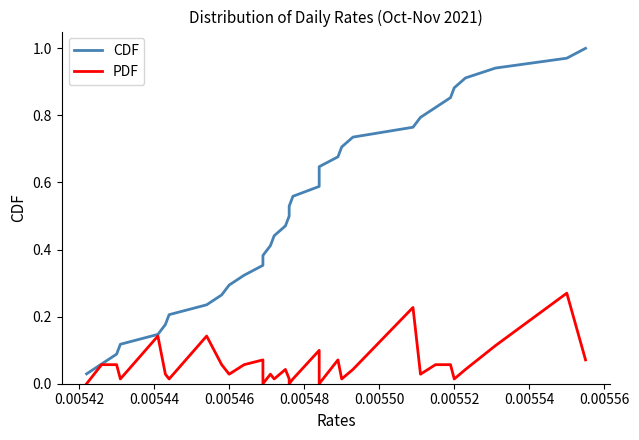

Rank the series by their average value, from highest to lowest.

CDF, PDF